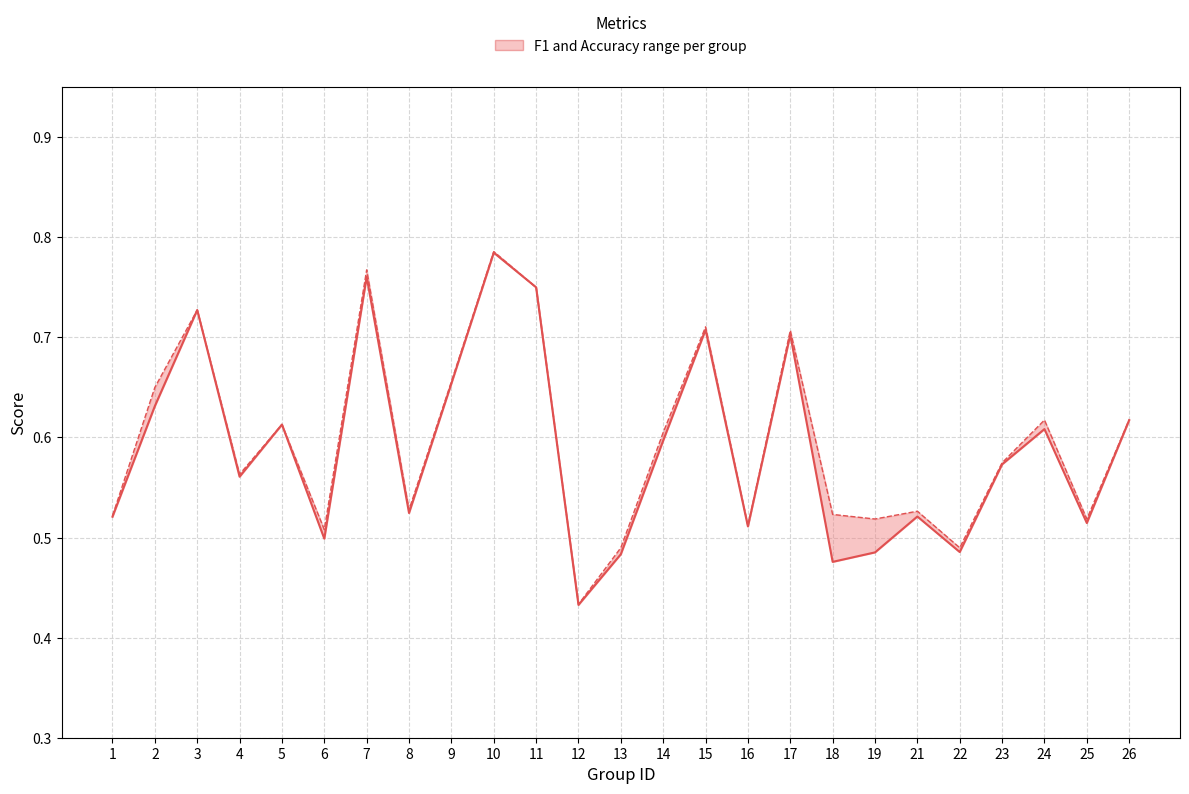

True or false: f1 and accuracy cross at least once.

False